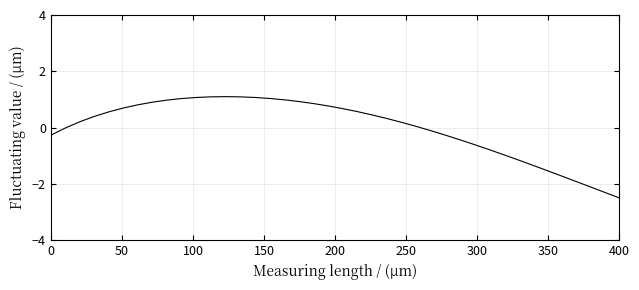

What is the greatest value displayed?

1.1